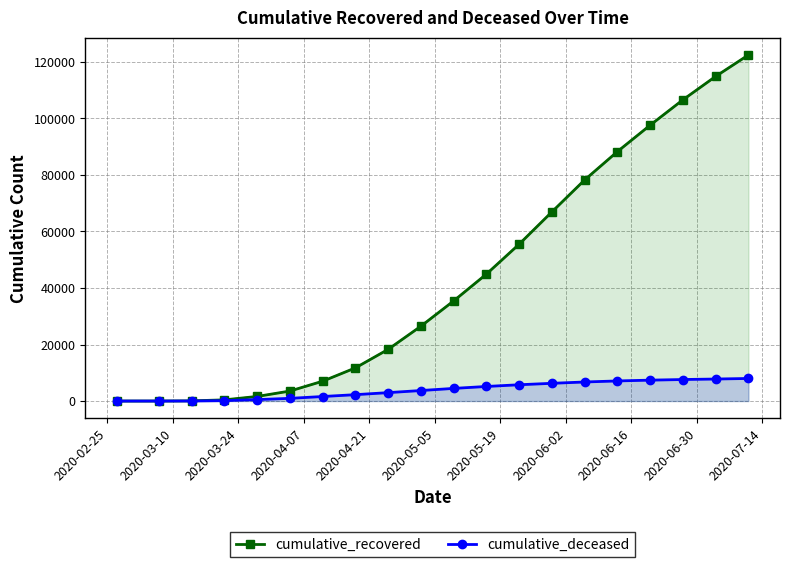

True or false: cumulative_deceased and cumulative_recovered intersect in this chart.

False